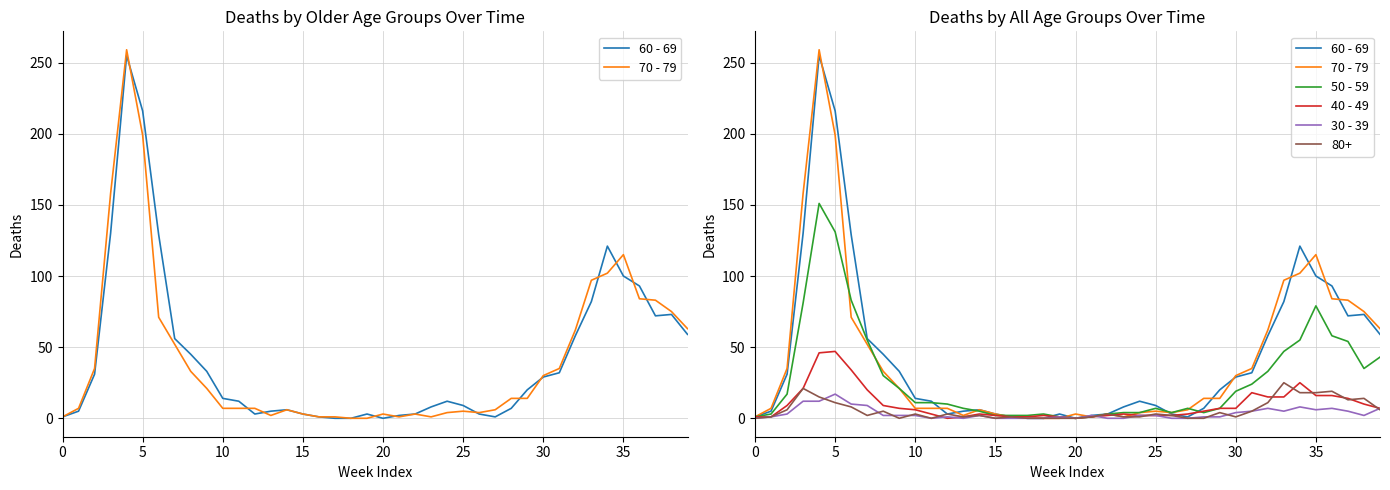

The 70 - 79 series shows 2 at 13. True or false?

True